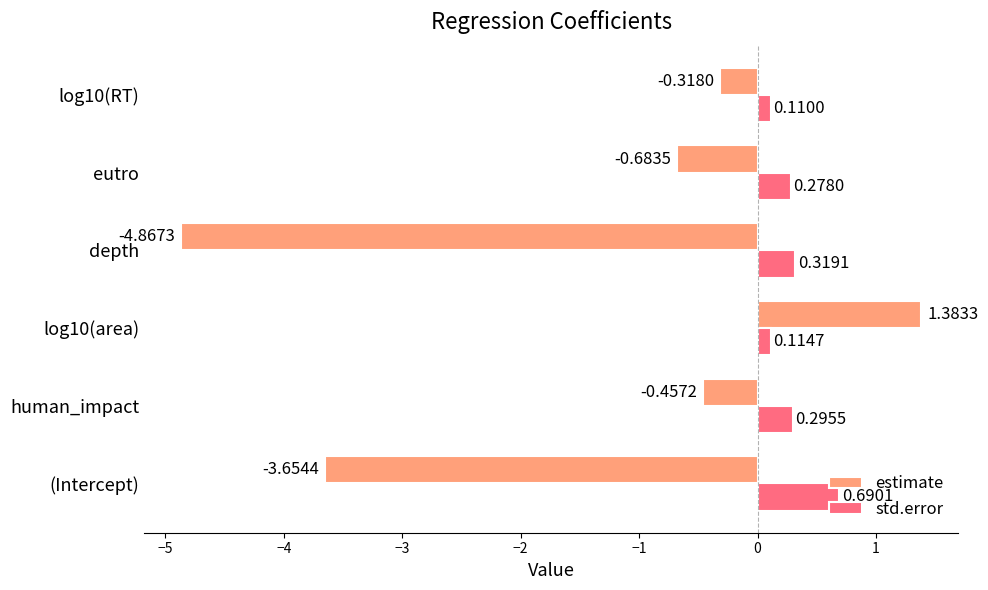

What is the difference between the second highest and minimum values in the estimate series?

4.5